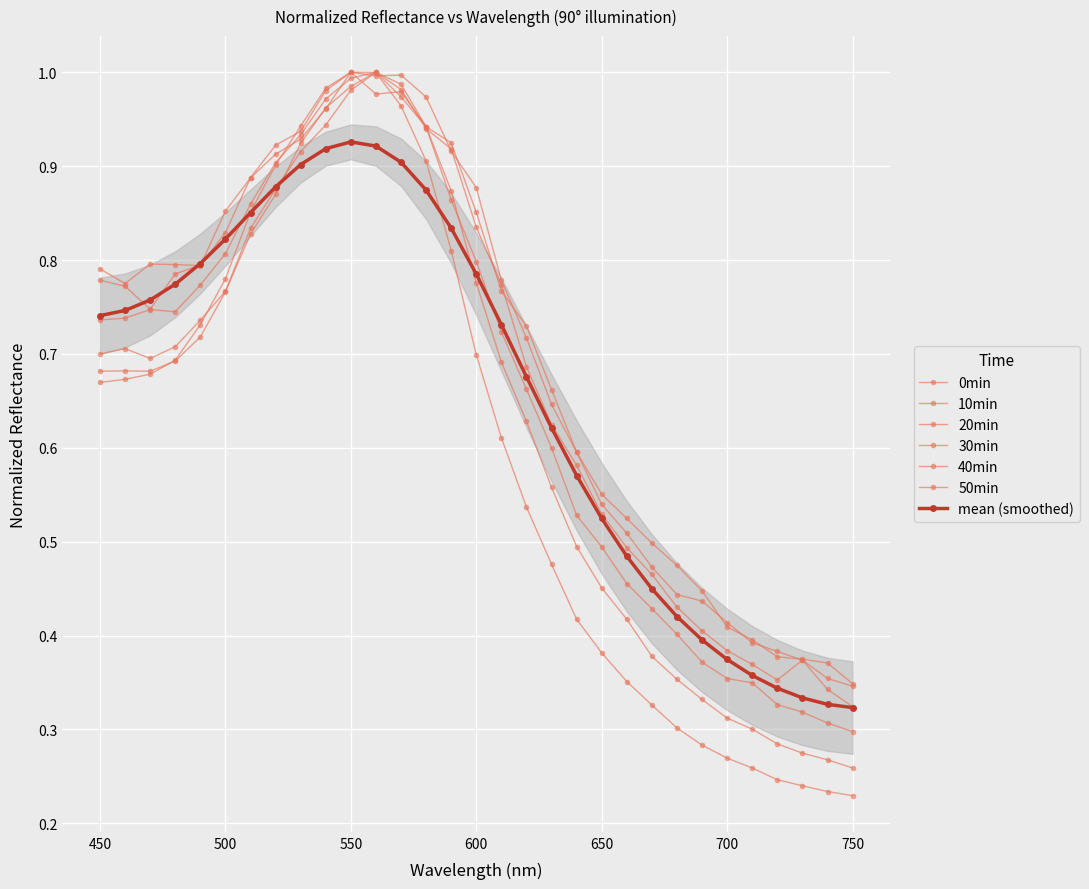

Reading right to left, list all the values displayed in this chart.

0min: 0.2	0.2	0.2	0.2	0.3	0.3	0.3	0.3	0.3	0.4	0.4	0.4	0.5	0.5	0.6	0.7	0.8	0.9	1.0	1.0	1.0	1.0	0.9	0.9	0.9	0.8	0.7	0.7	0.7	0.7	0.7
10min: 0.3	0.3	0.3	0.3	0.3	0.3	0.3	0.4	0.4	0.4	0.5	0.5	0.6	0.6	0.7	0.8	0.9	0.9	1.0	1.0	1.0	1.0	0.9	0.9	0.8	0.8	0.7	0.7	0.7	0.7	0.7
20min: 0.3	0.3	0.3	0.3	0.3	0.4	0.4	0.4	0.4	0.5	0.5	0.5	0.6	0.7	0.7	0.8	0.9	0.9	1.0	1.0	1.0	0.9	0.9	0.9	0.8	0.8	0.7	0.7	0.7	0.7	0.7
30min: 0.3	0.3	0.4	0.4	0.4	0.4	0.4	0.4	0.5	0.5	0.5	0.6	0.6	0.7	0.8	0.8	0.9	0.9	1.0	1.0	1.0	1.0	0.9	0.9	0.9	0.8	0.8	0.7	0.7	0.7	0.7
40min: 0.3	0.4	0.4	0.4	0.4	0.4	0.4	0.4	0.5	0.5	0.5	0.6	0.6	0.7	0.8	0.9	0.9	1.0	1.0	1.0	1.0	1.0	0.9	0.9	0.9	0.8	0.8	0.8	0.7	0.8	0.8
50min: 0.3	0.4	0.4	0.4	0.4	0.4	0.4	0.5	0.5	0.5	0.6	0.6	0.7	0.7	0.8	0.9	0.9	0.9	1.0	1.0	1.0	1.0	0.9	0.9	0.9	0.9	0.8	0.8	0.8	0.8	0.8